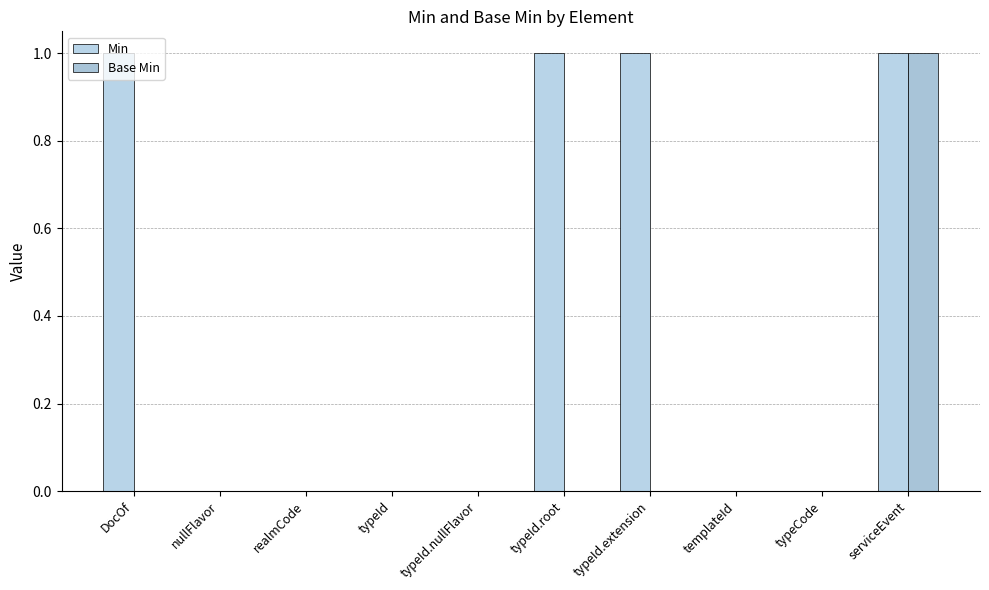

Which series has the largest total across all categories?

Min